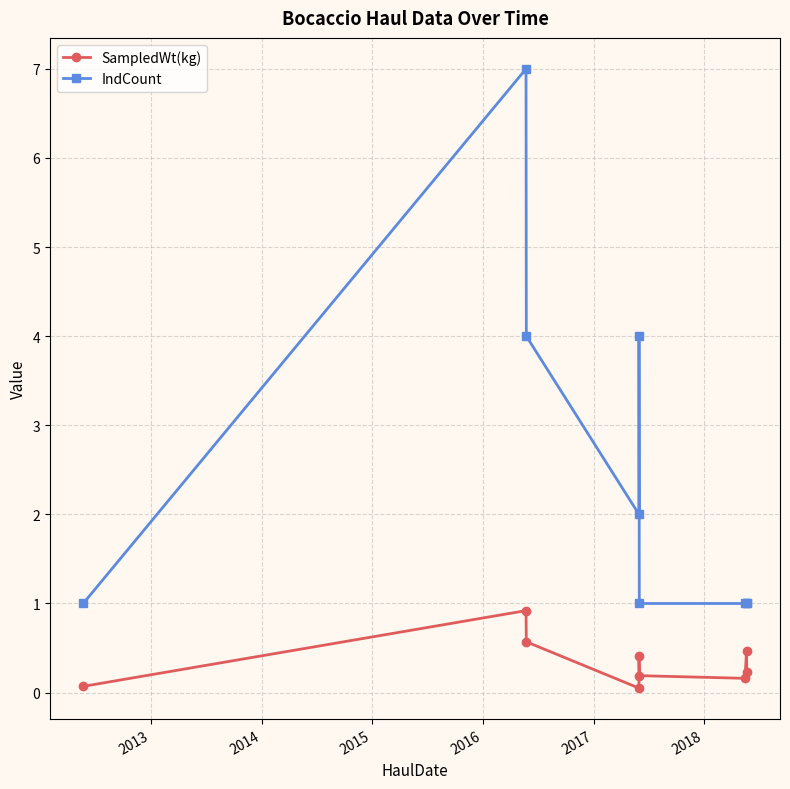

What is the total value across all series at 2014?

4.6